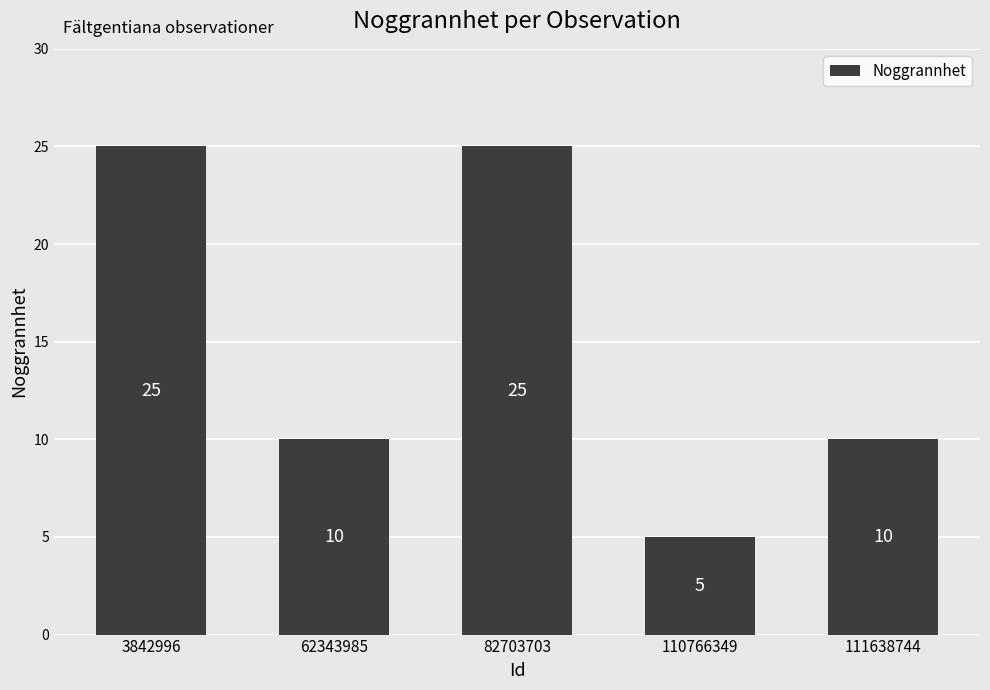

What is the difference between the values at 111638744 and 82703703?

15